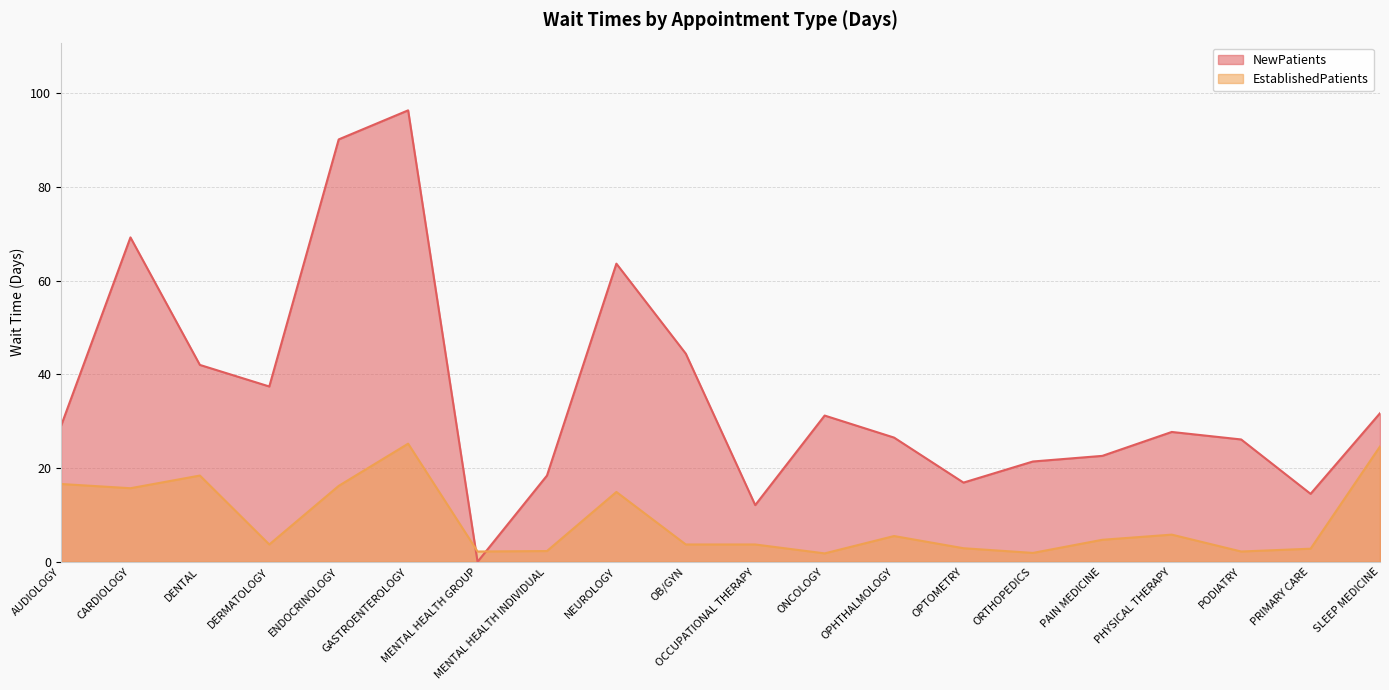

Reading left to right, extract all data points from this chart.

NewPatients: AUDIOLOGY=29.0	CARDIOLOGY=69.2	DENTAL=42.0	DERMATOLOGY=37.4	ENDOCRINOLOGY=90.1	GASTROENTEROLOGY=96.3	MENTAL HEALTH GROUP=0.0	MENTAL HEALTH INDIVIDUAL=18.4	NEUROLOGY=63.6	OB/GYN=44.4	OCCUPATIONAL THERAPY=12.1	ONCOLOGY=31.2	OPHTHALMOLOGY=26.5	OPTOMETRY=16.9	ORTHOPEDICS=21.4	PAIN MEDICINE=22.6	PHYSICAL THERAPY=27.7	PODIATRY=26.1	PRIMARY CARE=14.5	SLEEP MEDICINE=31.7
EstablishedPatients: AUDIOLOGY=16.6	CARDIOLOGY=15.7	DENTAL=18.4	DERMATOLOGY=3.7	ENDOCRINOLOGY=16.2	GASTROENTEROLOGY=25.2	MENTAL HEALTH GROUP=2.2	MENTAL HEALTH INDIVIDUAL=2.3	NEUROLOGY=14.9	OB/GYN=3.7	OCCUPATIONAL THERAPY=3.7	ONCOLOGY=1.8	OPHTHALMOLOGY=5.5	OPTOMETRY=2.9	ORTHOPEDICS=1.9	PAIN MEDICINE=4.7	PHYSICAL THERAPY=5.8	PODIATRY=2.2	PRIMARY CARE=2.8	SLEEP MEDICINE=24.6